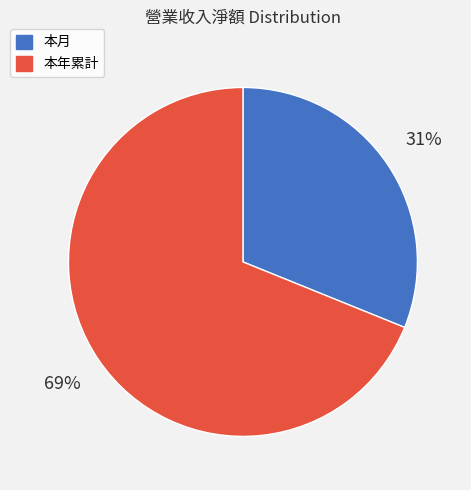

Do 本月 and 本年累計 together represent more than half of the pie?

Yes